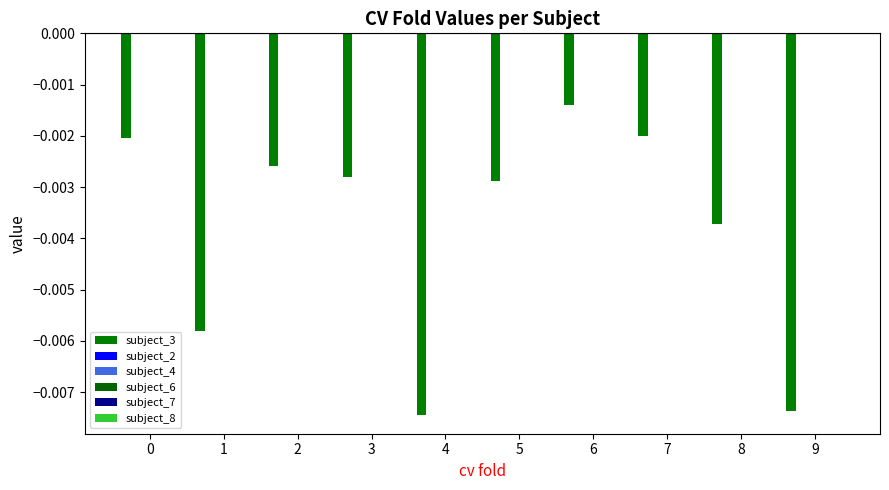

Count the number of data series in this chart.

1